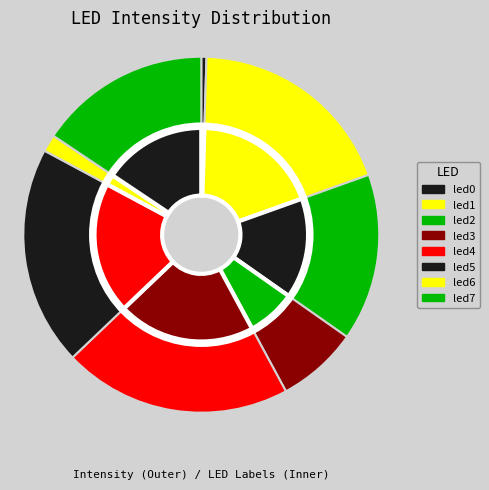

To the nearest percent, what is the difference between the largest and smallest slice percentages?

20%